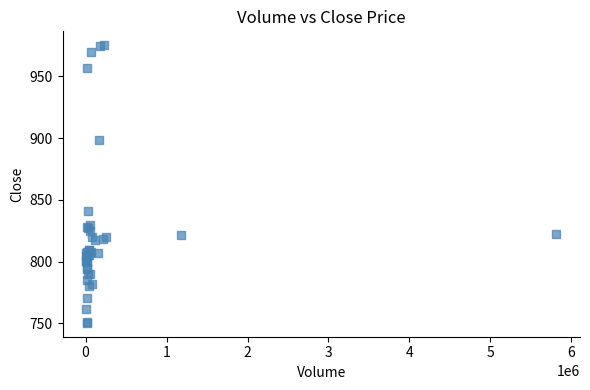

What Y value in the scatter plot is closest to 862?

840.8